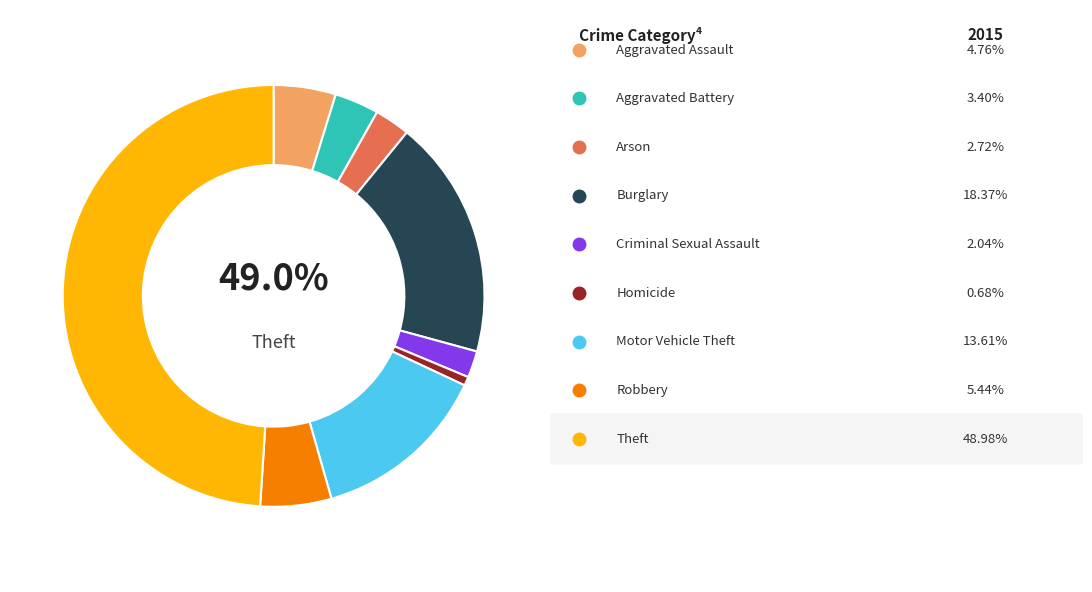

Is Aggravated Battery the majority of the pie?

No